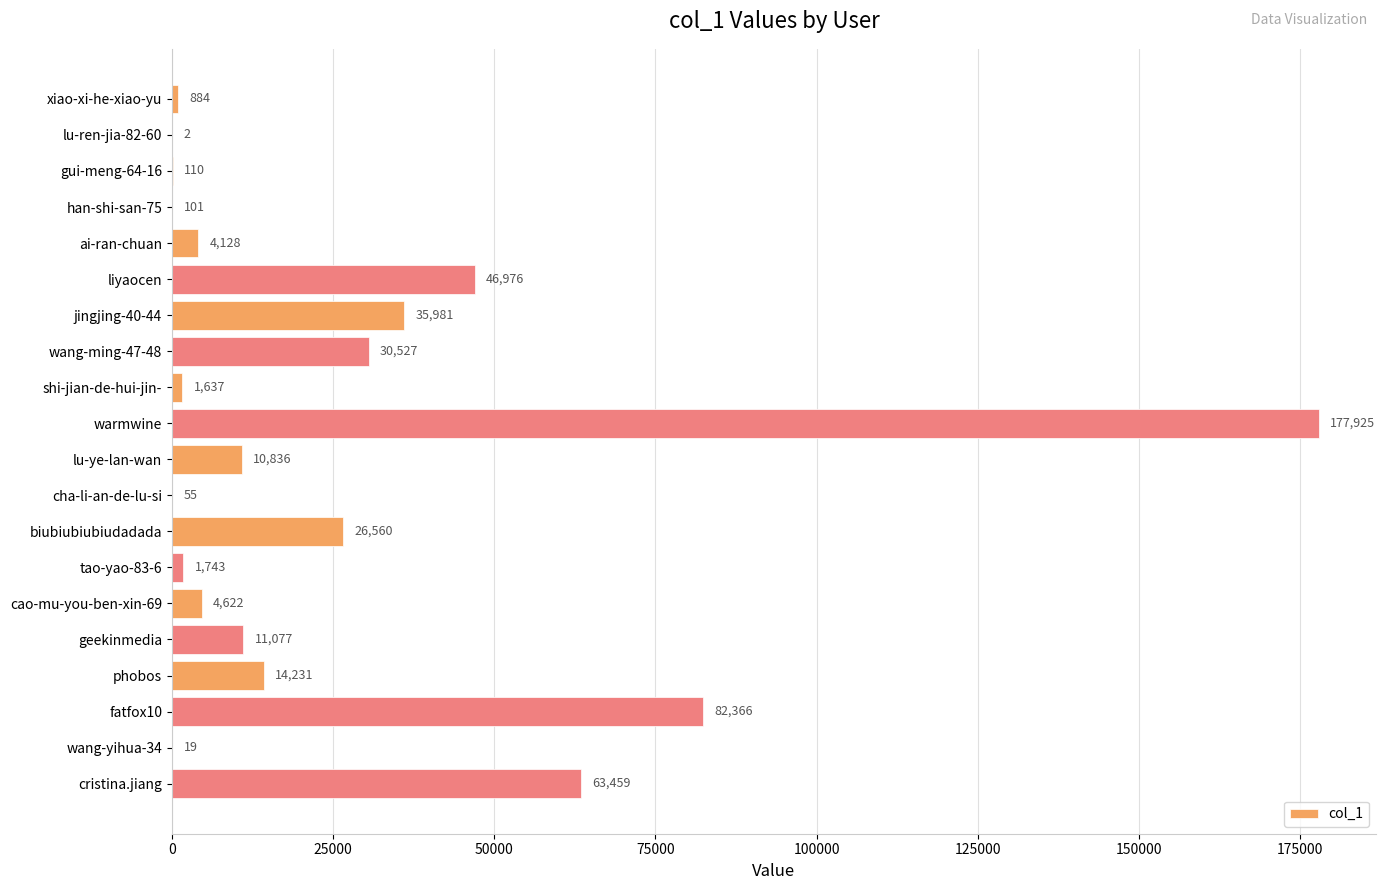

What is the sum of all values?

513239